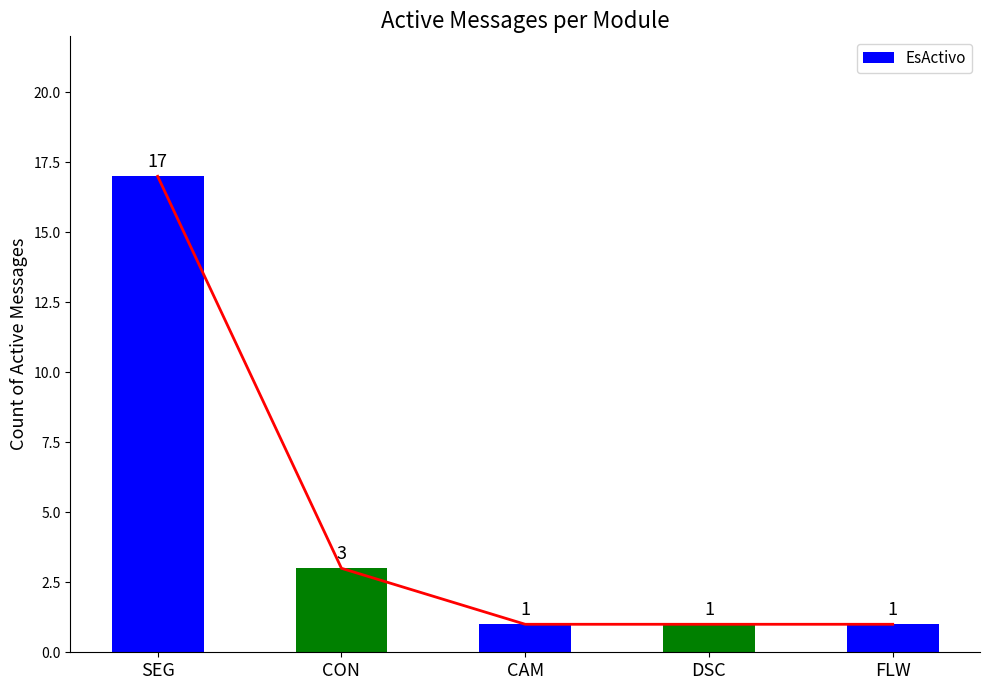

Read the value at CAM.

1